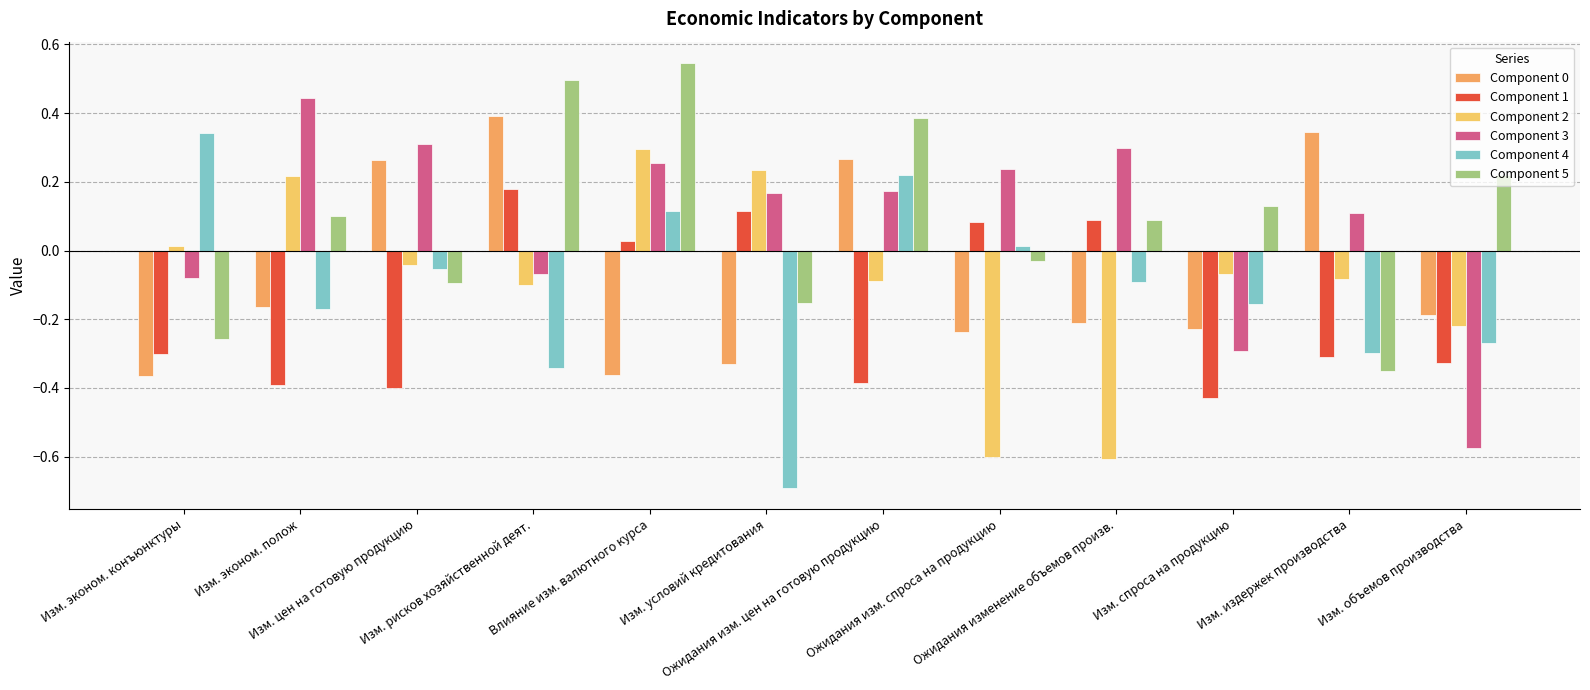

At which label does Component 0 first exceed 0?

Изм. цен на готовую продукцию